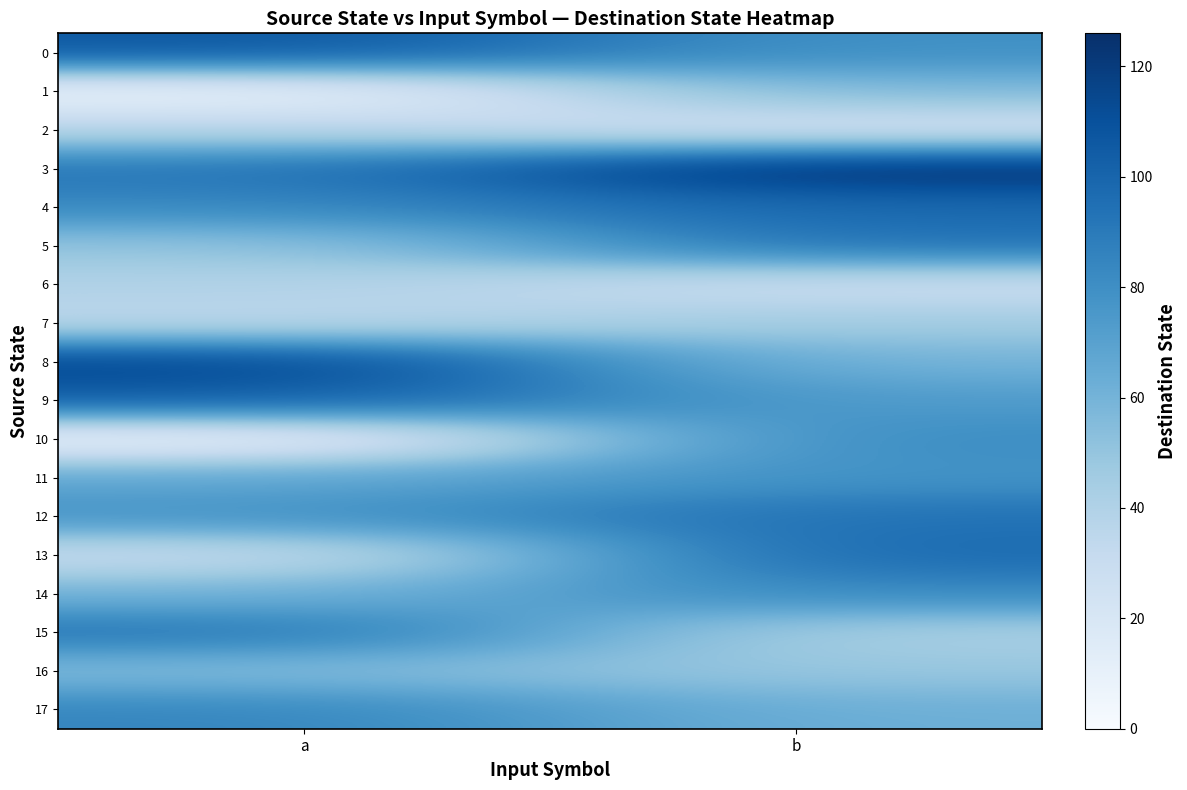

What is the spread (max minus min) of values at b?

104